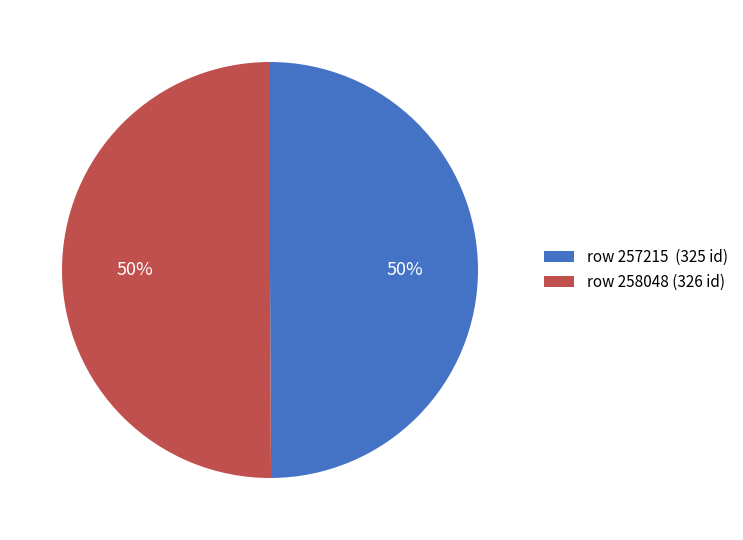

The row 258048 (326 id) slice represents 50% of the pie. True or false?

True